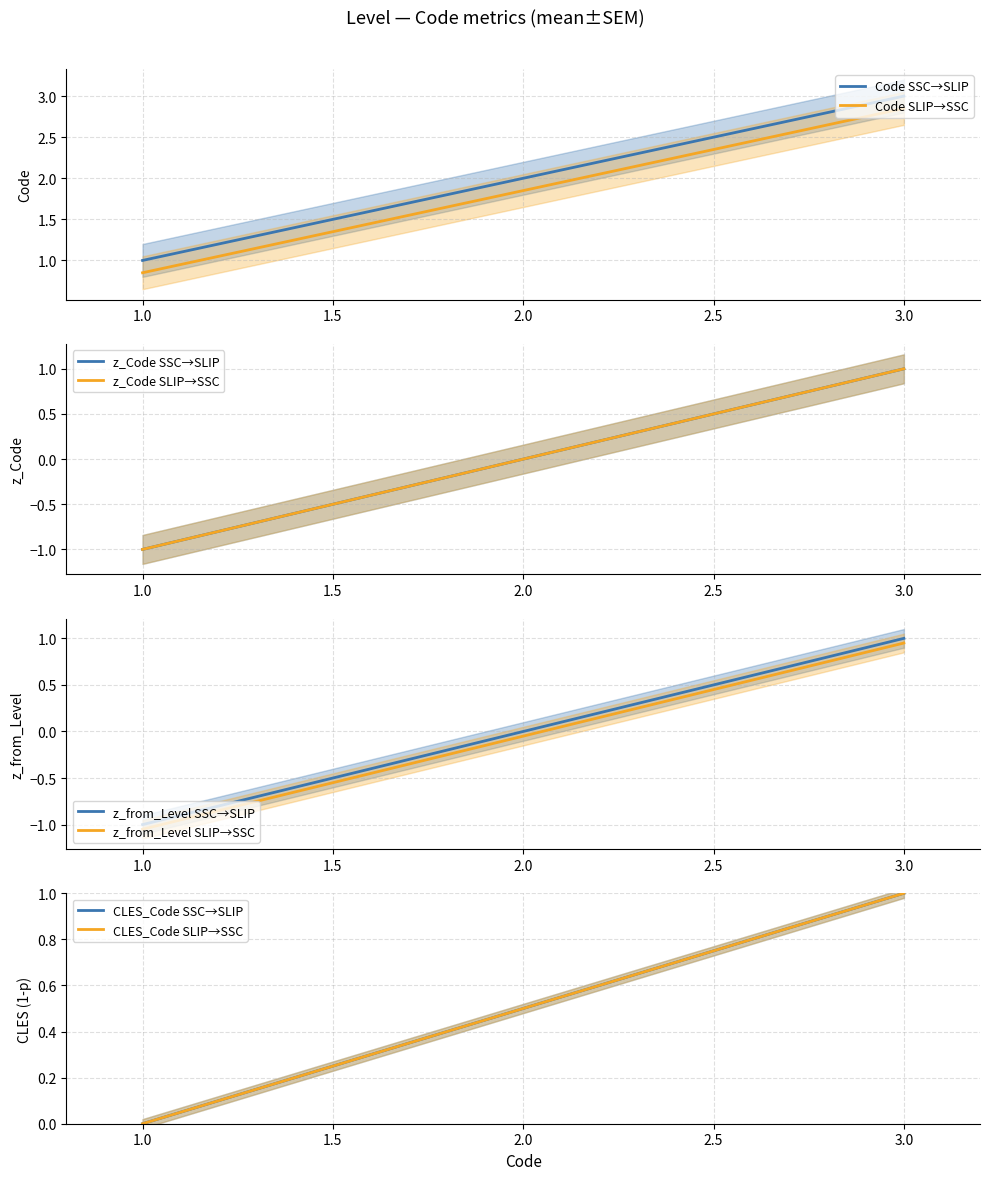

What is the greatest value displayed?

3